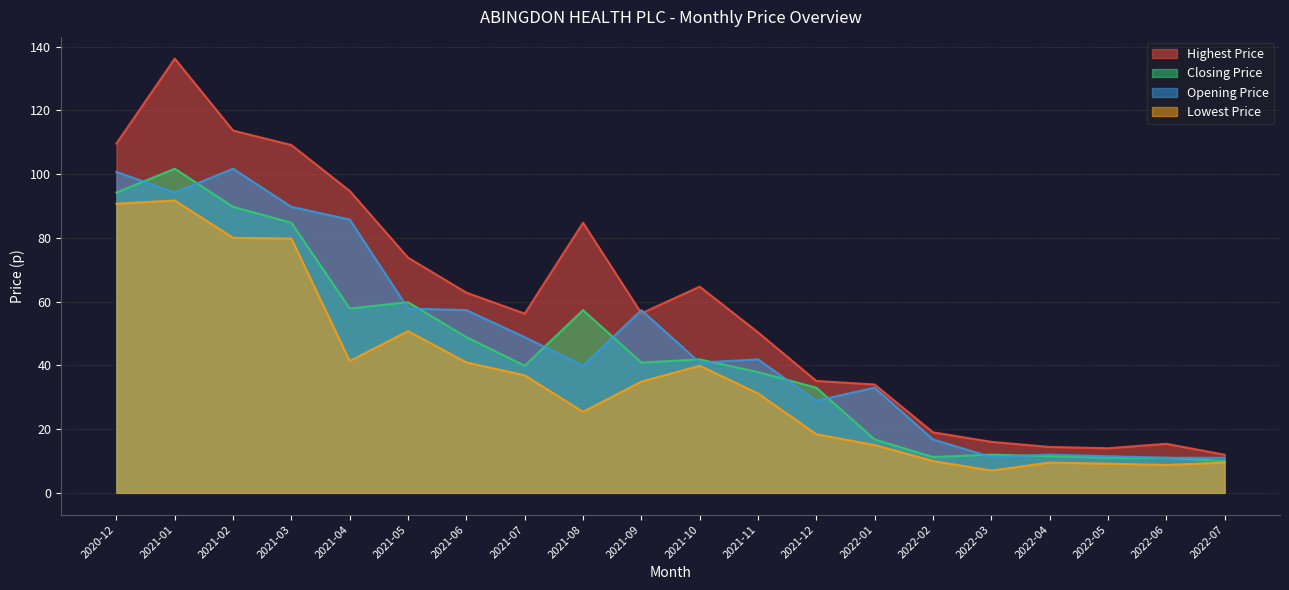

Rank the categories by Lowest Price value from highest to lowest.

2021-01, 2020-12, 2021-02, 2021-03, 2021-05, 2021-04, 2021-06, 2021-10, 2021-07, 2021-09, 2021-11, 2021-08, 2021-12, 2022-01, 2022-02, 2022-04, 2022-07, 2022-05, 2022-06, 2022-03